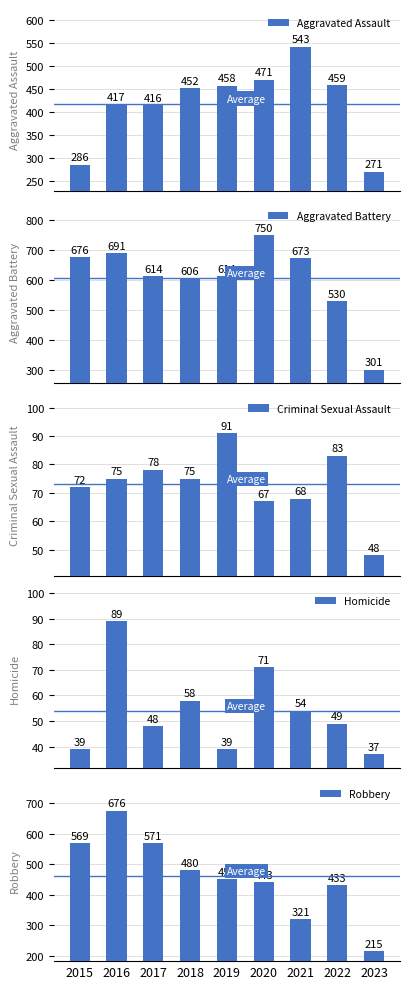

What is the approximate value of Aggravated Battery at 2016?

691